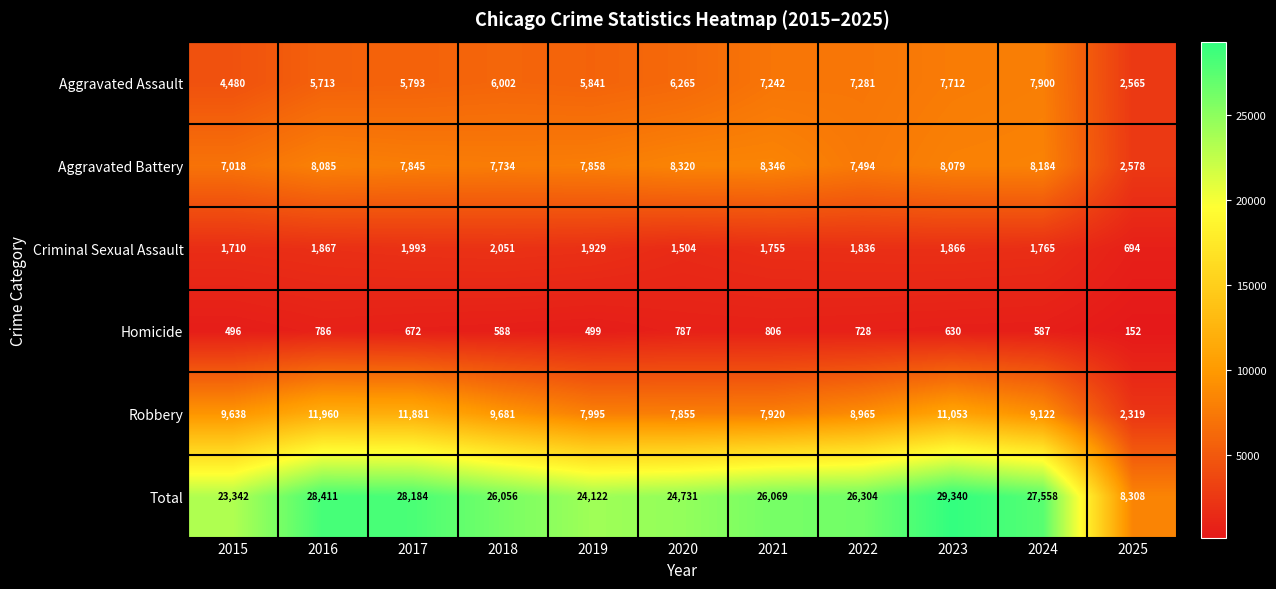

How many data points does each series have?

11